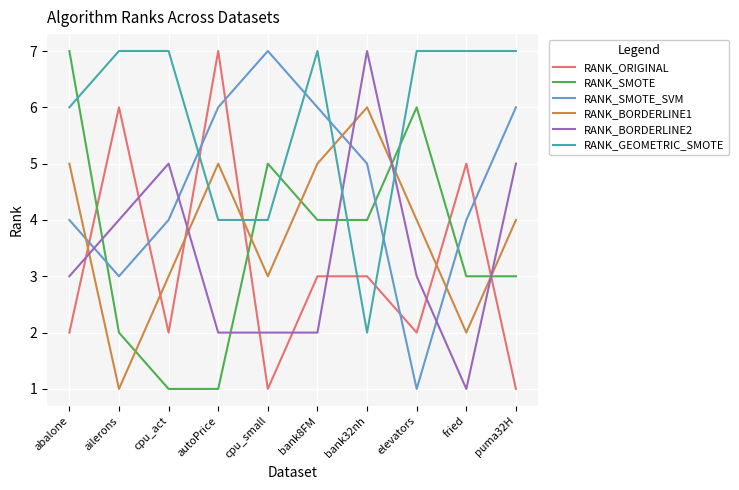

Between bank32nh and puma32H, which series saw the biggest shift?

RANK_GEOMETRIC_SMOTE